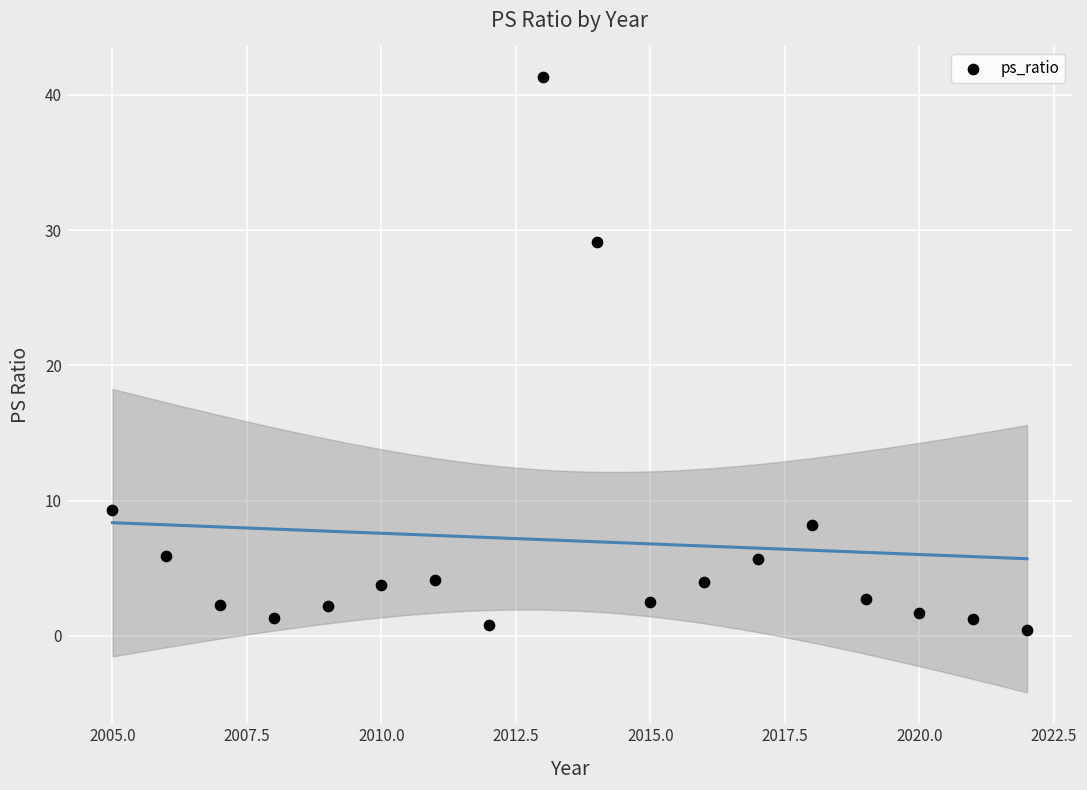

What Y value in the scatter plot is closest to 20?

29.1